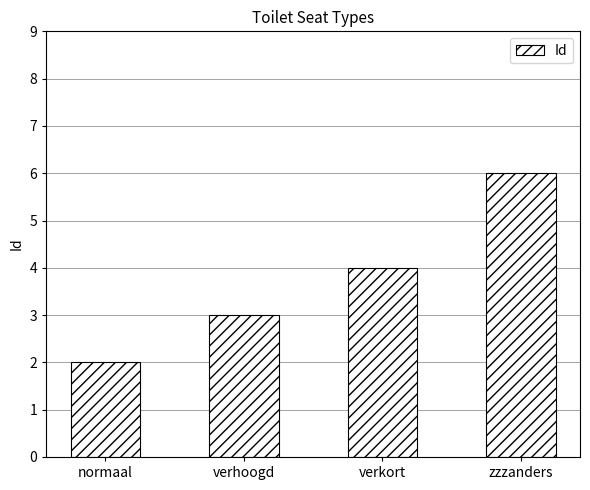

Are the bars grouped side by side (vs. stacked)?

No